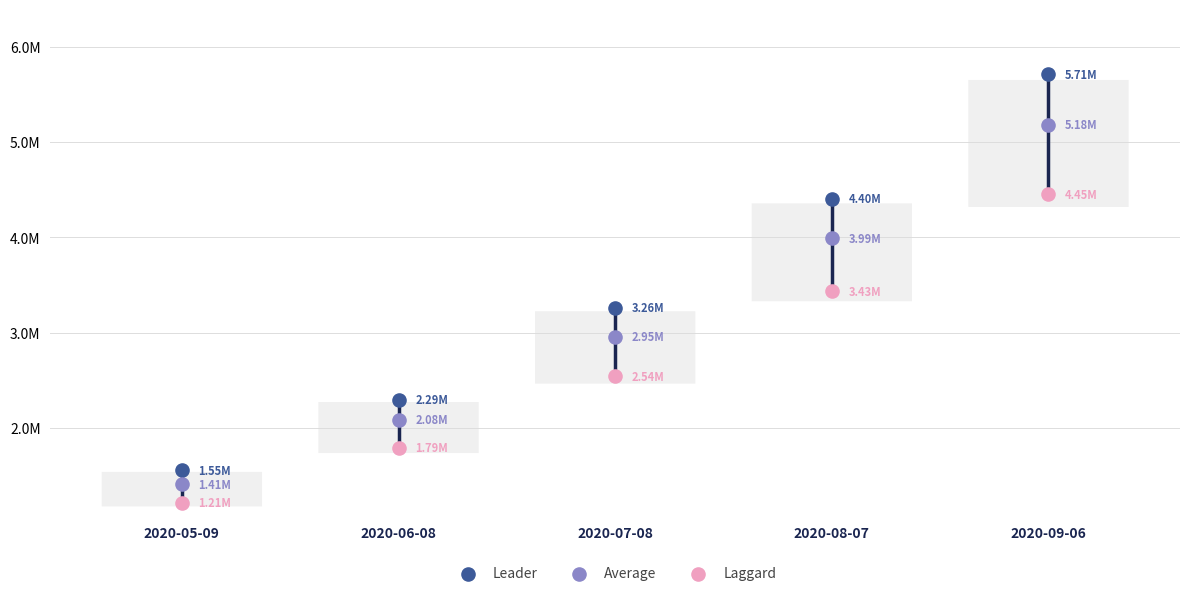

Which series has the largest Y range (max minus min)?

Leader